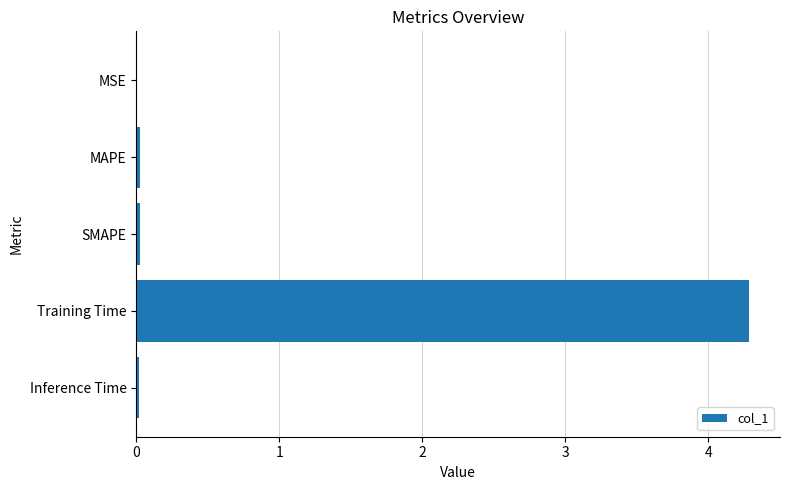

The chart shows a value of 0.0 at MAPE. True or false?

True